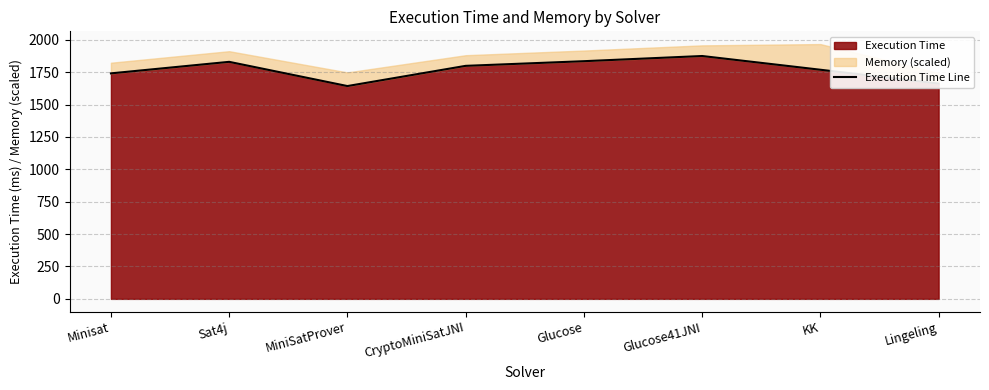

True or false: the data shows 711 at Minisat.

False